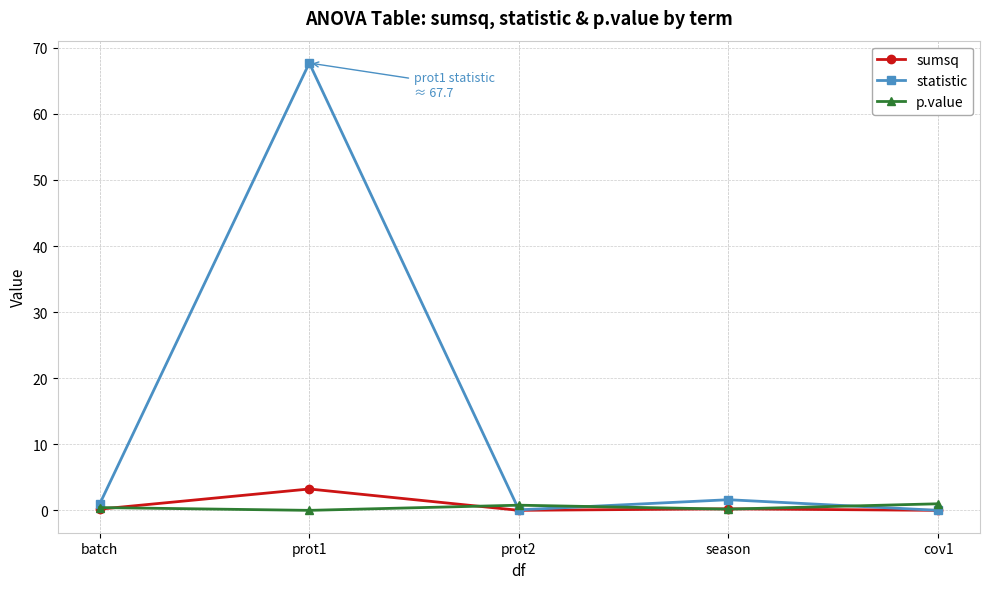

What is the difference between the maximum and minimum values in the p.value series?

1.0